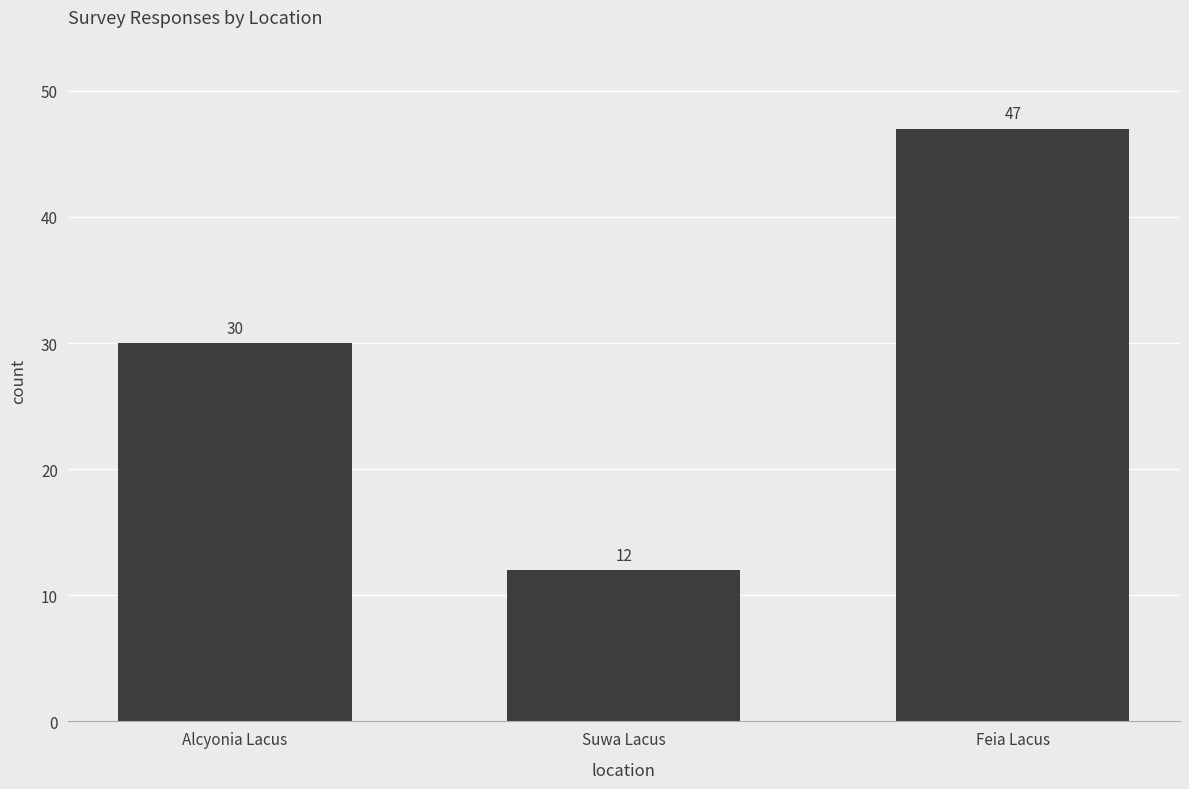

Rank the categories by value from highest to lowest.

Feia Lacus, Alcyonia Lacus, Suwa Lacus